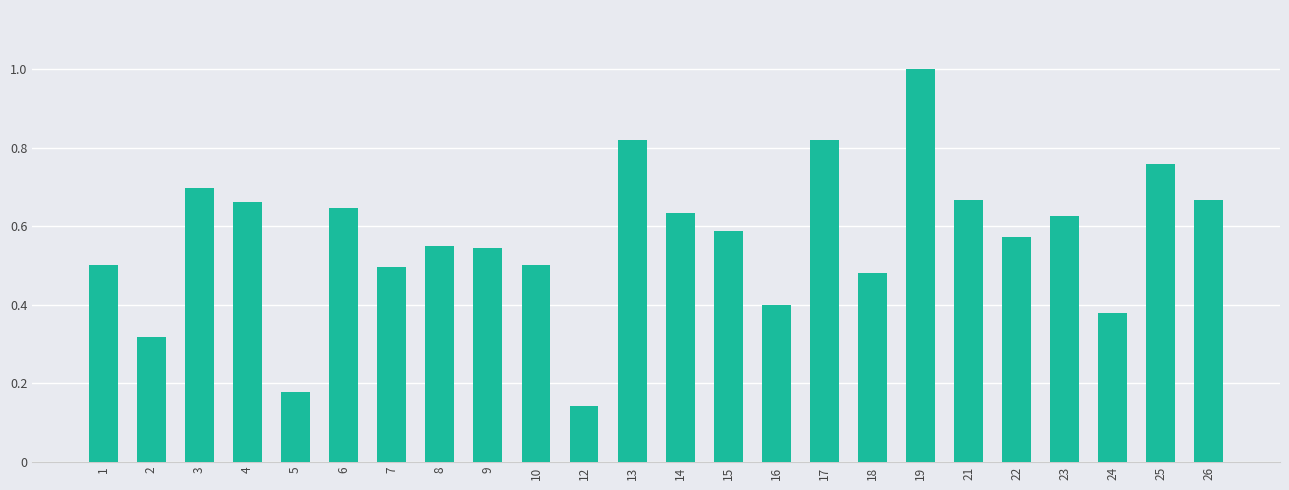

What is the sum of all values?

13.6